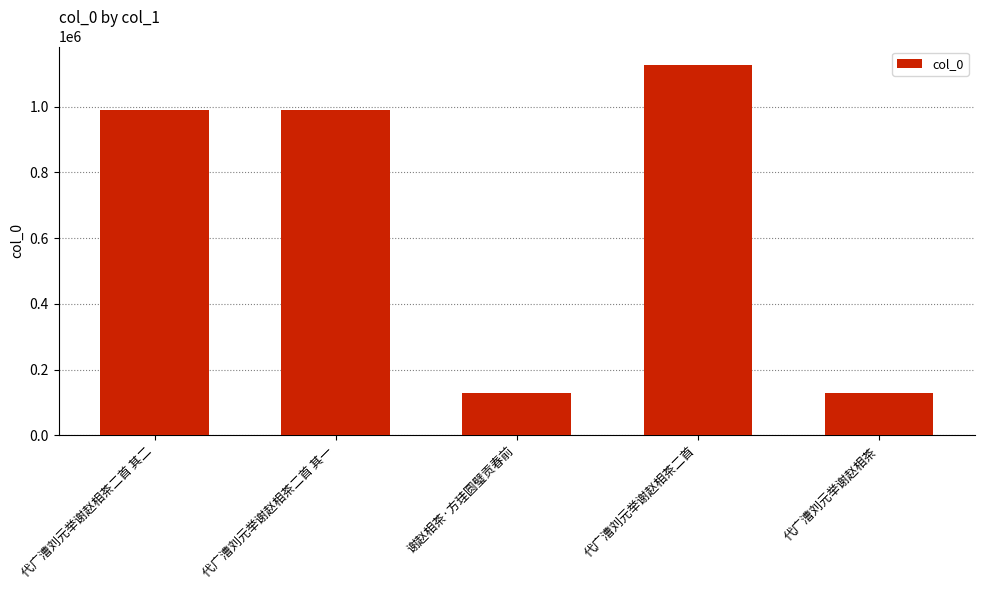

Between 代广漕刘元举谢赵相茶 and 代广漕刘元举谢赵相茶二首 其一, which is larger?

代广漕刘元举谢赵相茶二首 其一